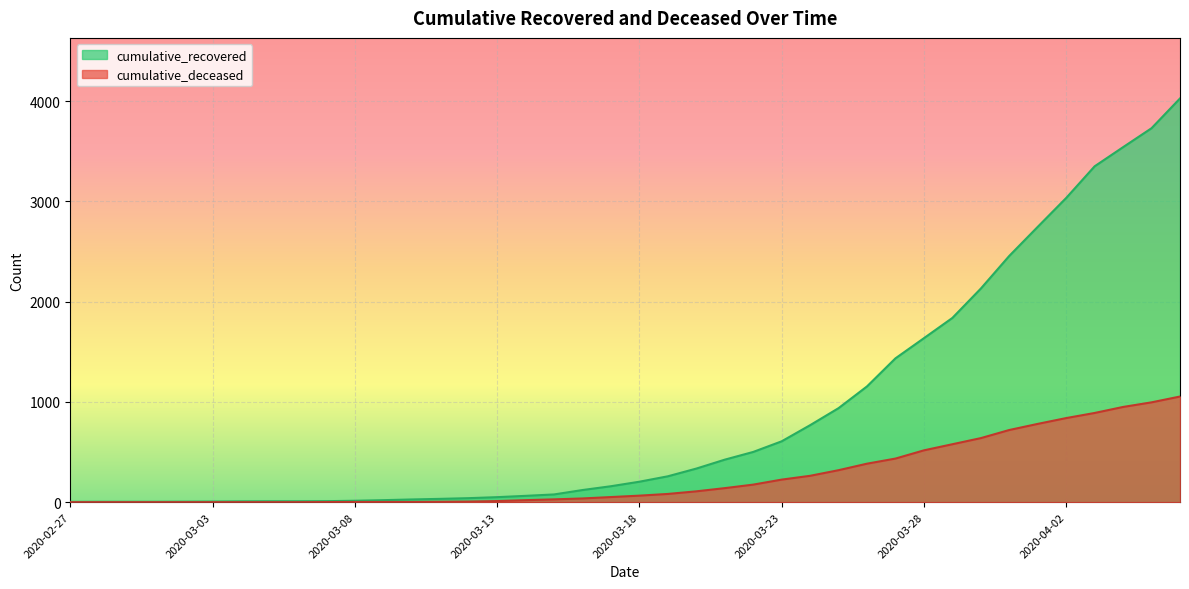

Reading right to left, list all the values displayed in this chart.

cumulative_recovered: 2020-04-06=4028	2020-04-05=3731	2020-04-04=3542	2020-04-03=3351	2020-04-02=3035	2020-04-01=2747	2020-03-31=2457	2020-03-30=2131	2020-03-29=1838	2020-03-28=1636	2020-03-27=1435	2020-03-26=1155	2020-03-25=938	2020-03-24=768	2020-03-23=607	2020-03-22=501	2020-03-21=424	2020-03-20=335	2020-03-19=258	2020-03-18=204	2020-03-17=159	2020-03-16=121	2020-03-15=77	2020-03-14=63	2020-03-13=50	2020-03-12=40	2020-03-11=33	2020-03-10=27	2020-03-09=20	2020-03-08=14	2020-03-07=10	2020-03-06=9	2020-03-05=9	2020-03-04=8	2020-03-03=6	2020-03-02=5	2020-03-01=4	2020-02-29=4	2020-02-28=4	2020-02-27=3
cumulative_deceased: 2020-04-06=1054	2020-04-05=996	2020-04-04=950	2020-04-03=890	2020-04-02=839	2020-04-01=781	2020-03-31=720	2020-03-30=639	2020-03-29=578	2020-03-28=517	2020-03-27=435	2020-03-26=384	2020-03-25=319	2020-03-24=263	2020-03-23=225	2020-03-22=175	2020-03-21=140	2020-03-20=108	2020-03-19=82	2020-03-18=65	2020-03-17=51	2020-03-16=37	2020-03-15=28	2020-03-14=20	2020-03-13=11	2020-03-12=6	2020-03-11=4	2020-03-10=2	2020-03-09=2	2020-03-08=2	2020-03-07=1	2020-03-06=0	2020-03-05=0	2020-03-04=0	2020-03-03=0	2020-03-02=0	2020-03-01=0	2020-02-29=0	2020-02-28=0	2020-02-27=0